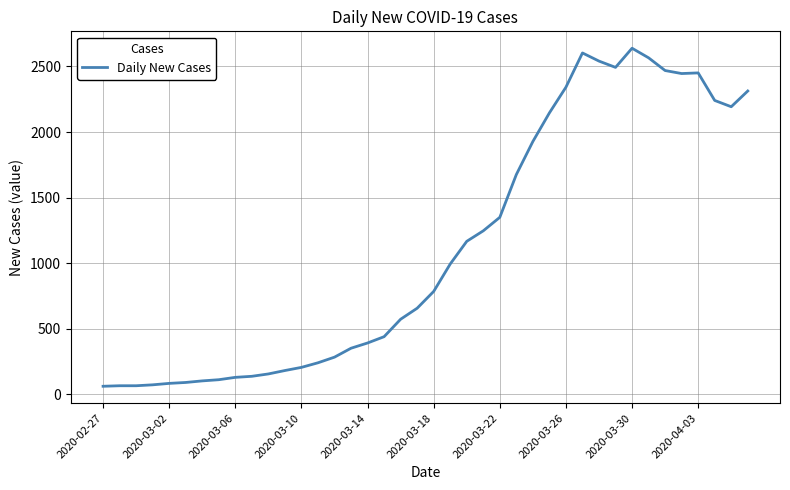

What is the greatest value displayed?

2639